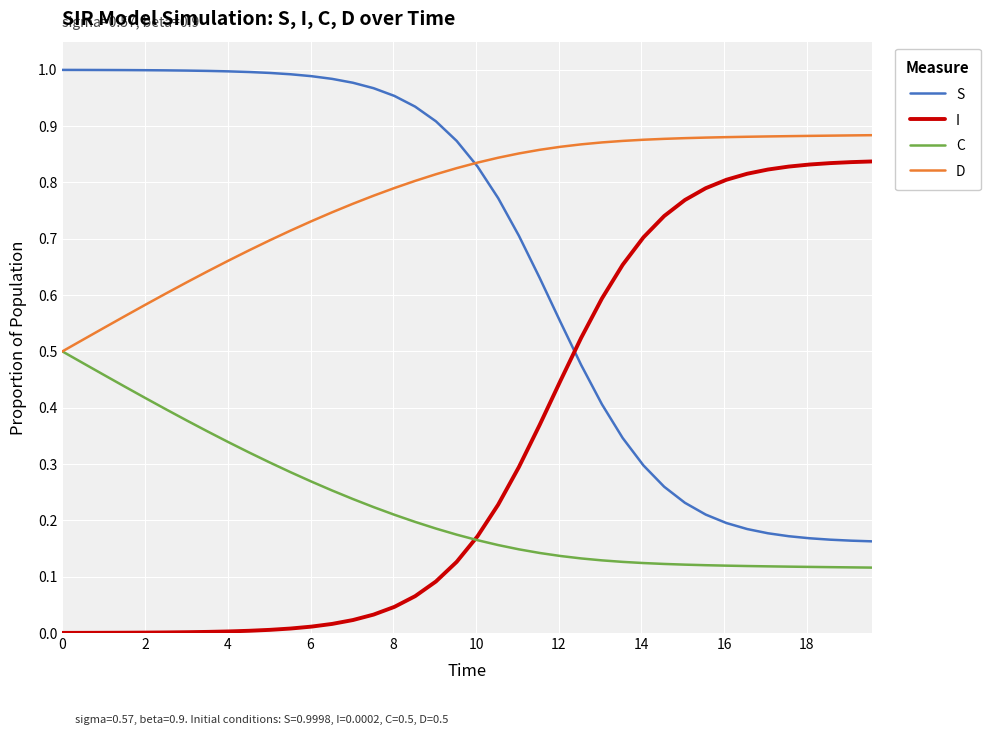

Rank the series by their average value, from highest to lowest.

D, S, I, C